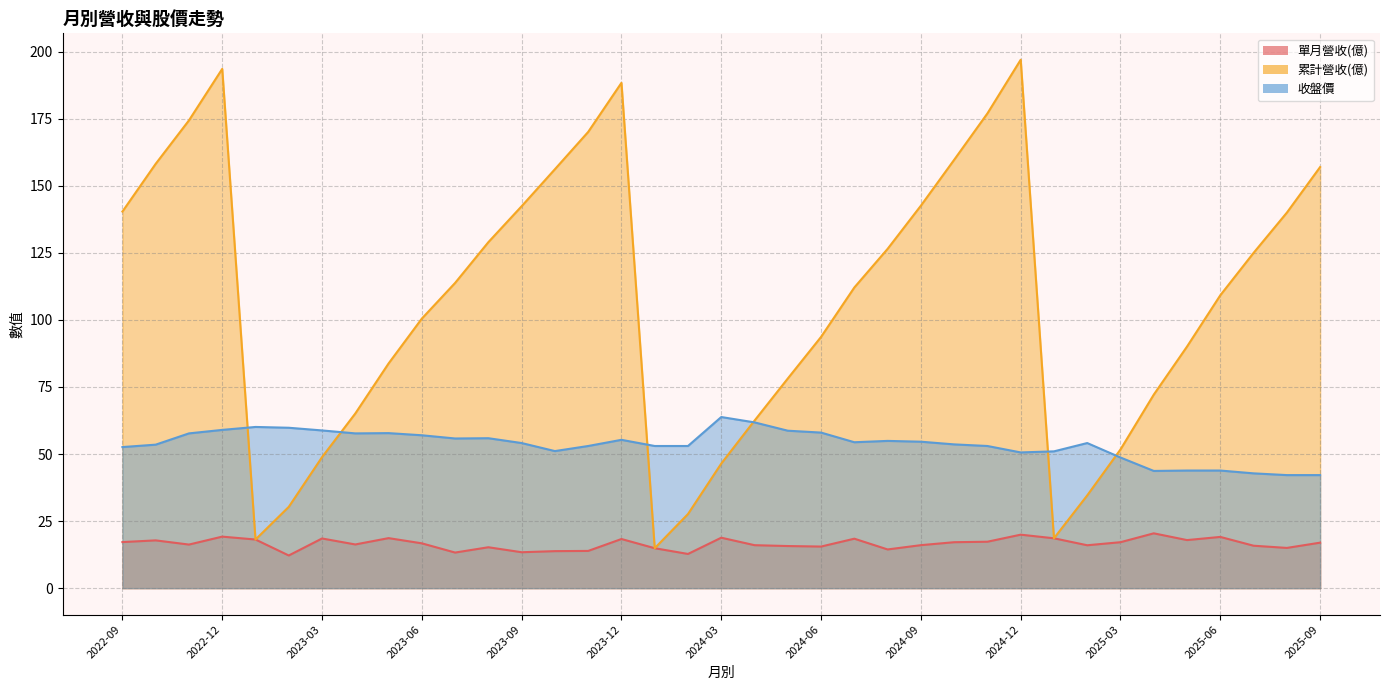

What is the difference between the maximum and minimum values in the 累計營收(億) series?

182.1